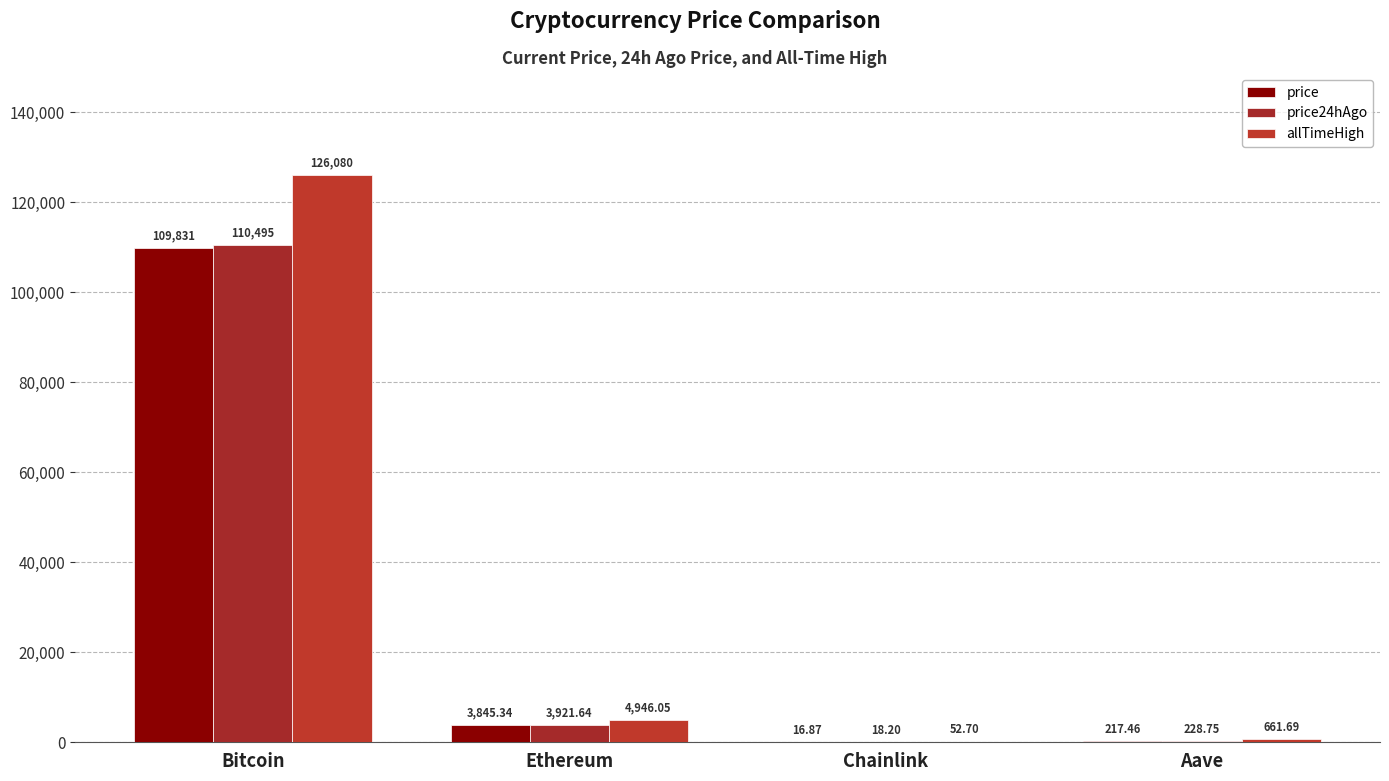

True or false: allTimeHigh has a value of 661.7 at Aave.

True